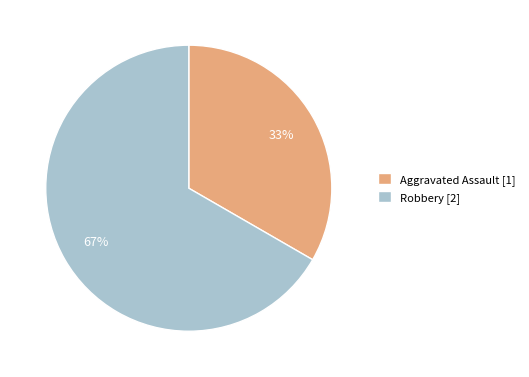

Which has a higher value, Aggravated Assault or Robbery?

Robbery